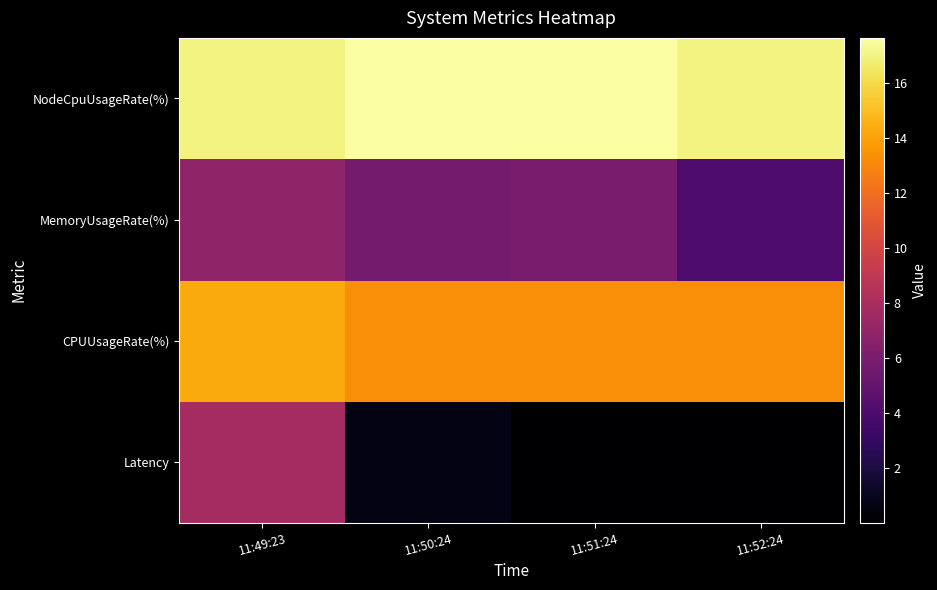

Reading left to right, transcribe all the data shown in this chart.

Latency: 11:49:23=7.8	11:50:24=0.7	11:51:24=0.0	11:52:24=0.0
CPUUsageRate(%): 11:49:23=14.3	11:50:24=13.2	11:51:24=13.2	11:52:24=13.2
MemoryUsageRate(%): 11:49:23=6.9	11:50:24=5.8	11:51:24=5.9	11:52:24=4.0
NodeCpuUsageRate(%): 11:49:23=17.0	11:50:24=17.6	11:51:24=17.6	11:52:24=17.0